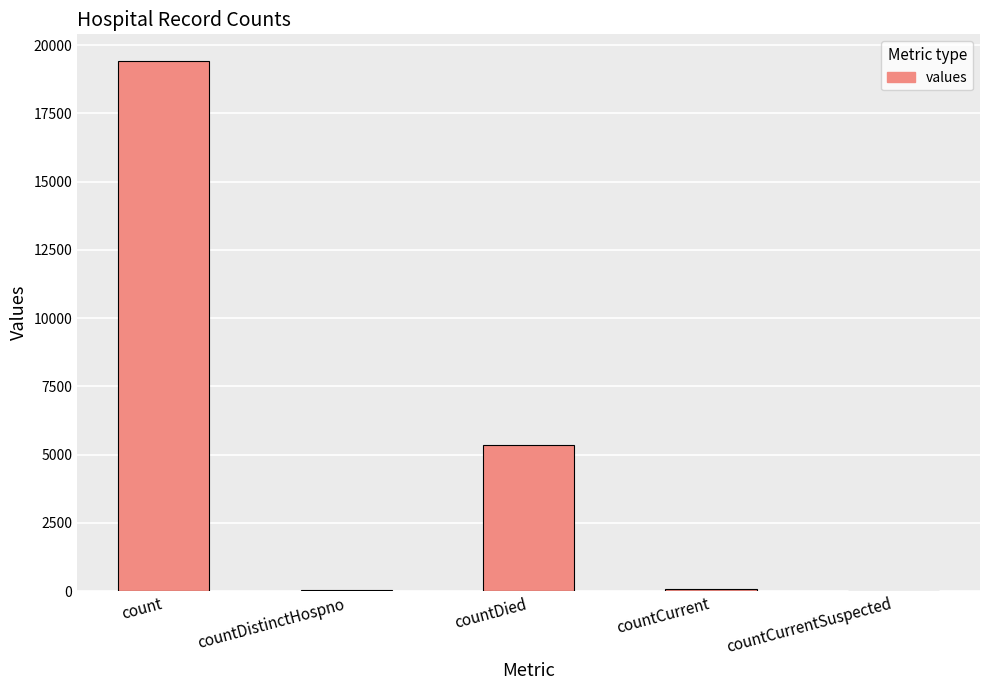

Is it true that the value at countCurrentSuspected is 0?

True